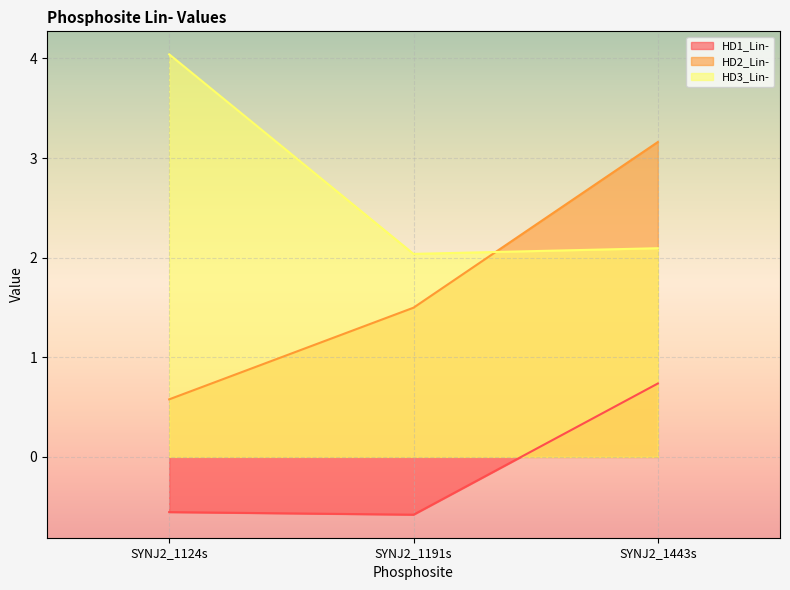

What is the difference between the maximum and second lowest values in the HD1_Lin- series?

1.3